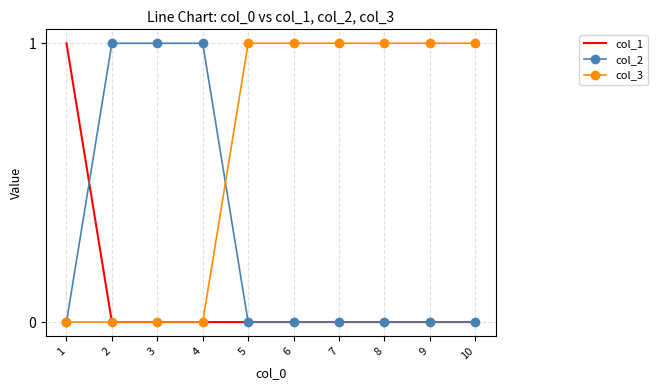

What is the difference between the maximum and minimum values in the col_2 series?

1